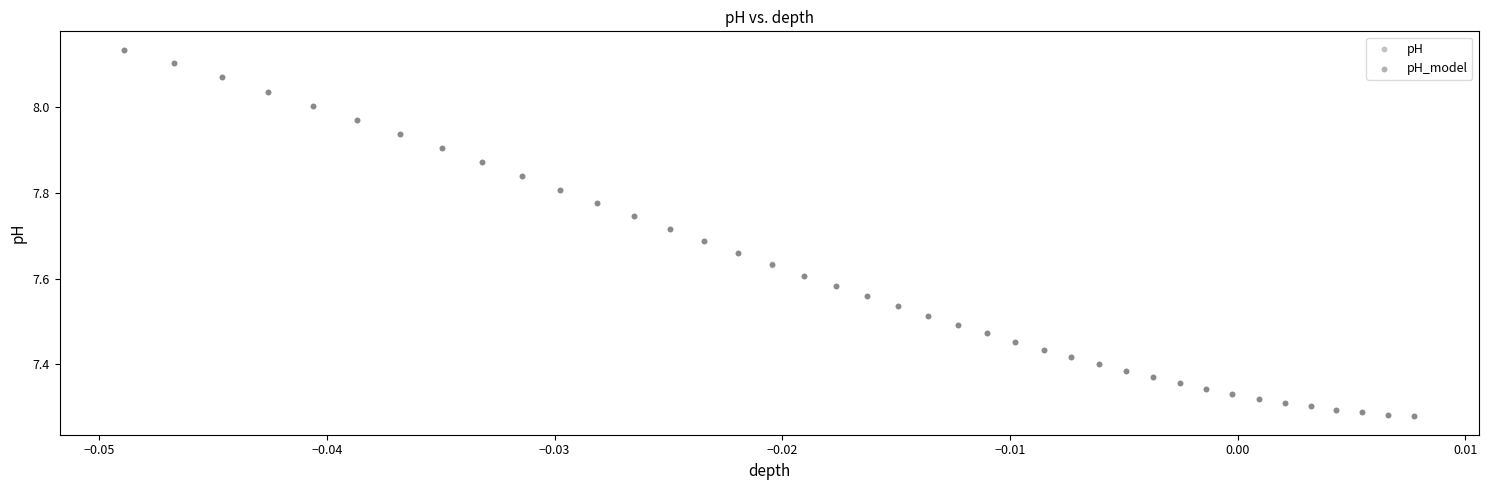

Which series has the widest spread of Y values?

pH_model